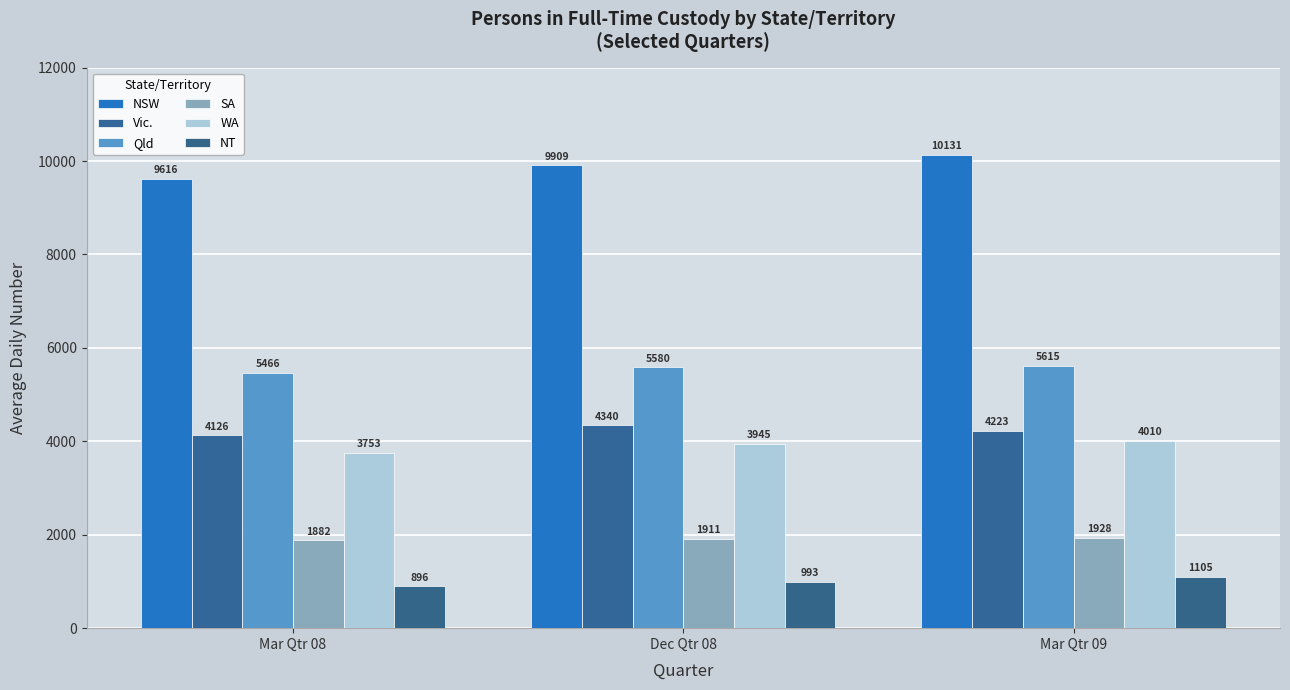

Is it true that SA equals 1882 at Mar Qtr 08?

True